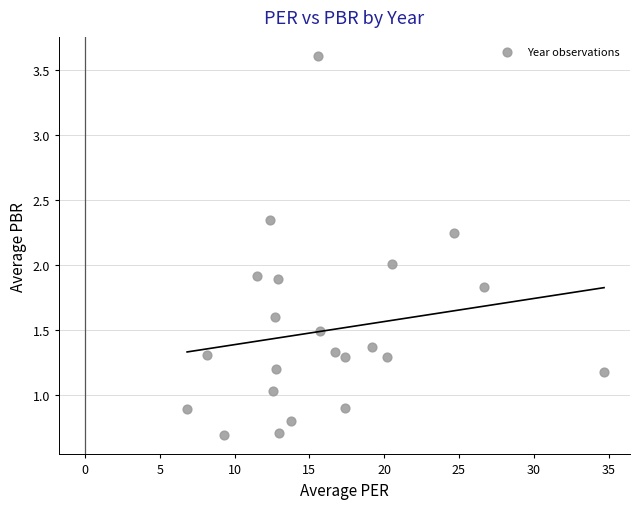

What is the range of Y values (max minus min)?

2.9